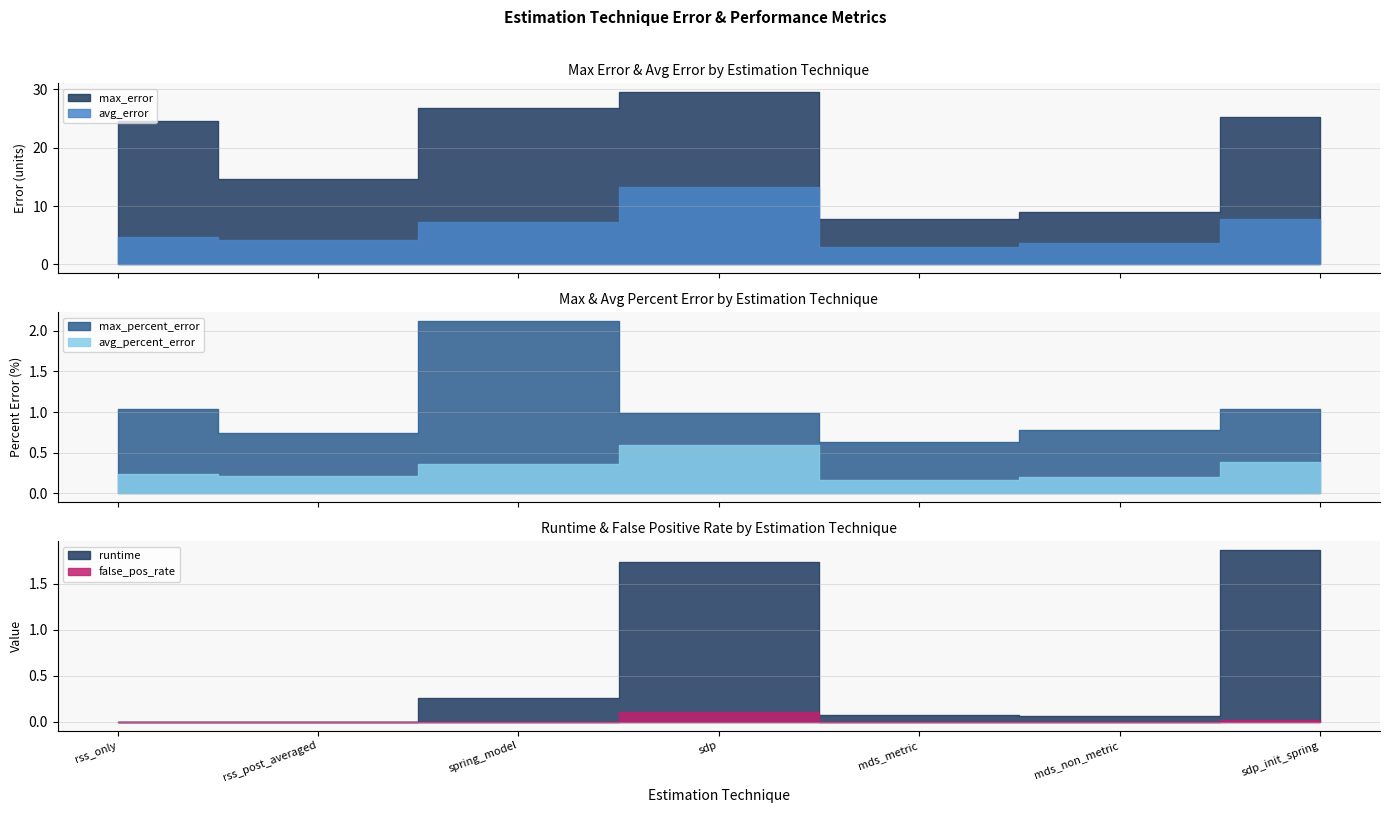

What is the label of the 3rd point from the right?

mds_metric